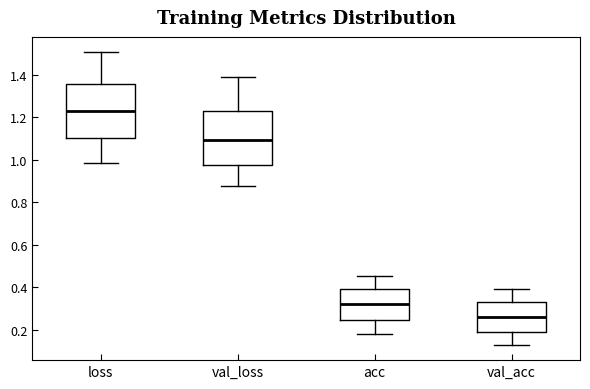

Which box has the highest median line?

loss